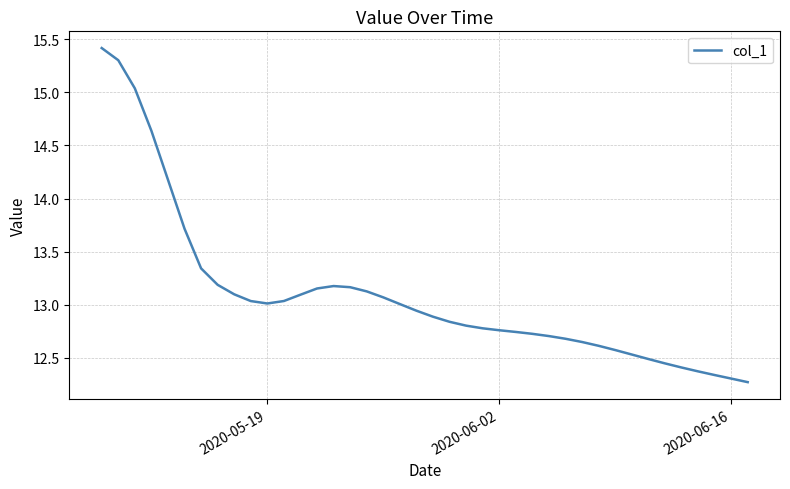

What is the maximum value shown in the chart?

15.4